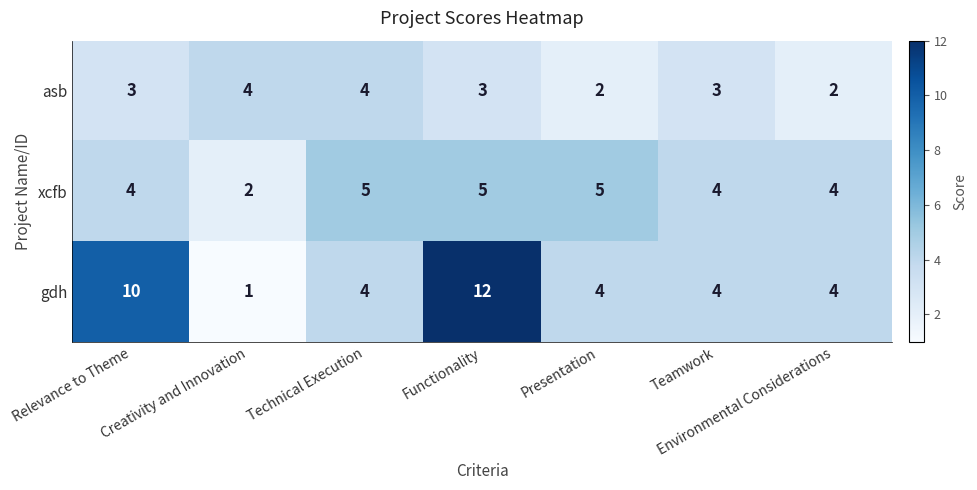

True or false: xcfb has a value of 3 at Functionality.

False